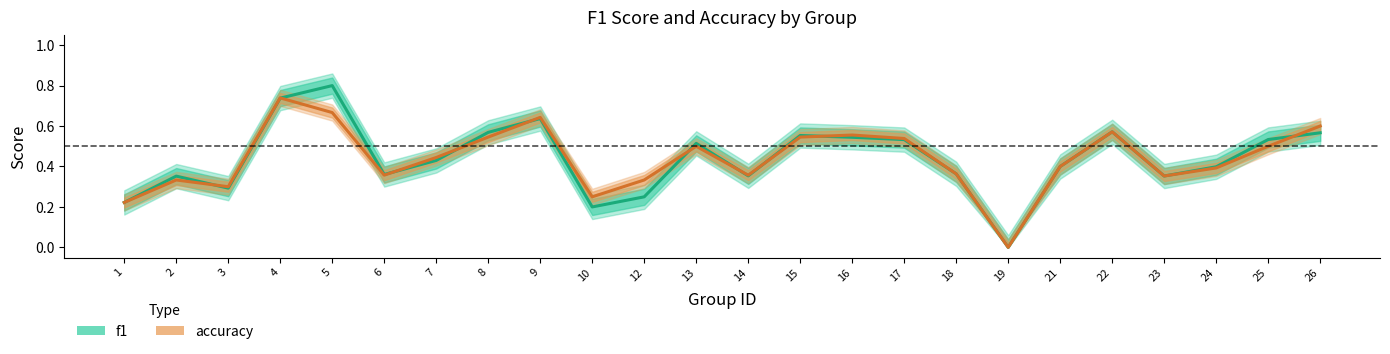

Which series has the widest spread of values?

f1